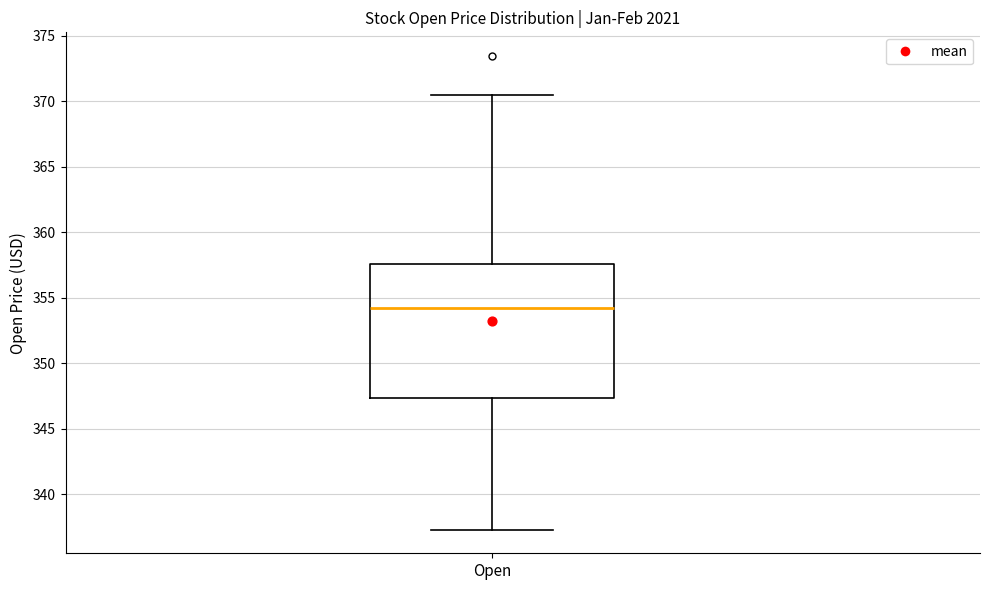

Transcribe this box plot: give where the median line is, the range the box spans, and where the two whiskers end, as read against the y-axis. The values are not printed on the chart, so give them approximately, as read against the axis.

median 354.0, box 347.5 to 357.5, whiskers 337.5 to 370.5